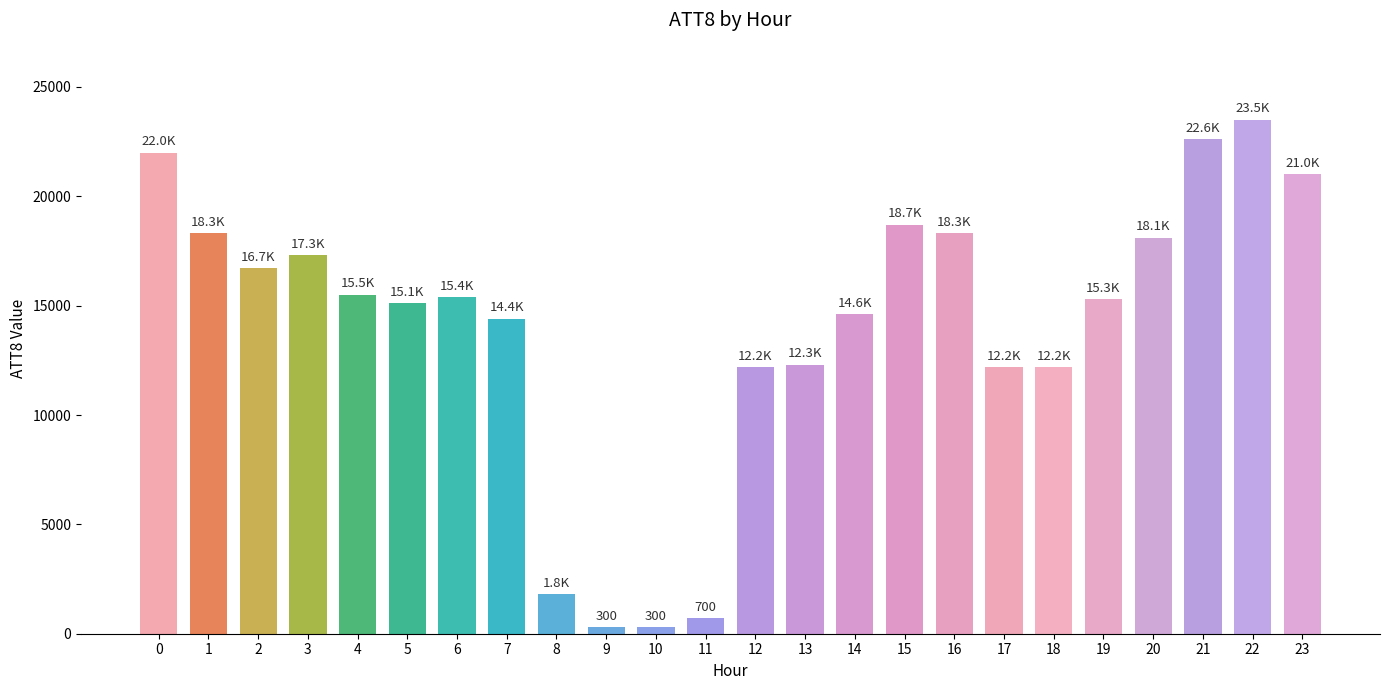

What is the maximum value shown in the chart?

23500